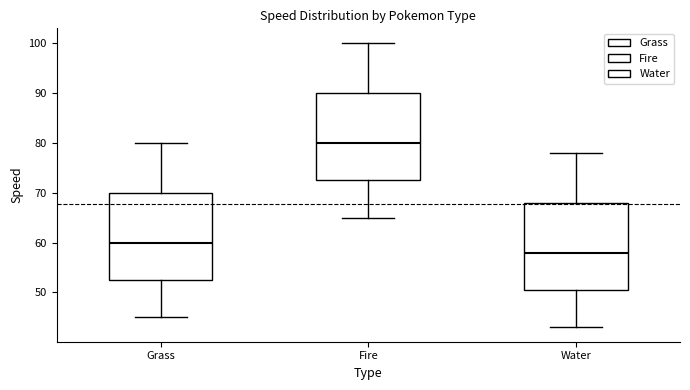

Which box's median line is the highest?

Fire